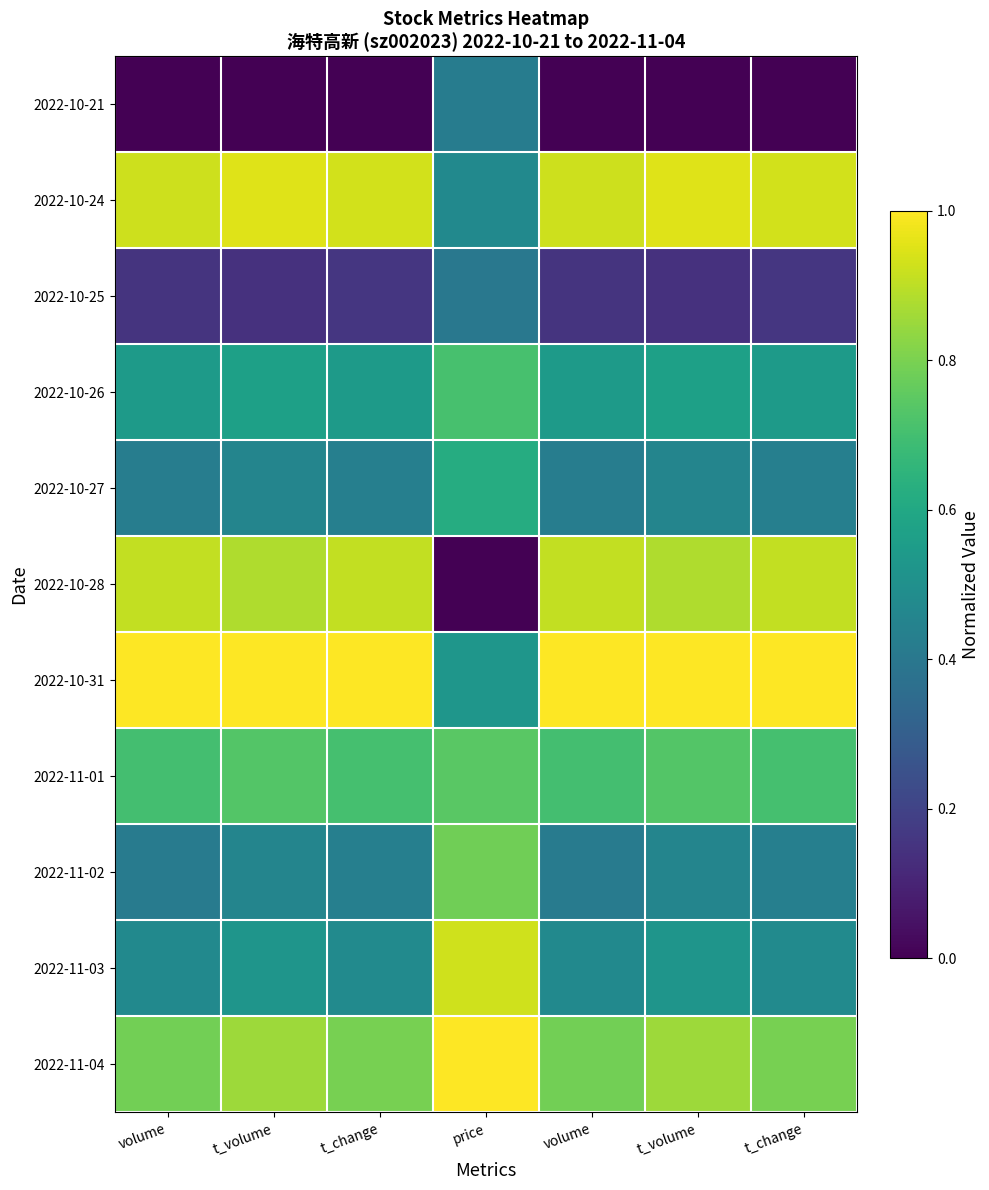

Reading left to right, what are all the values shown in this chart?

2022-10-21: volume=0.0	t_volume=0.0	t_change=0.0	price=0.4	volume=0.0	t_volume=0.0	t_change=0.0
2022-10-24: volume=0.9	t_volume=1.0	t_change=0.9	price=0.5	volume=0.9	t_volume=1.0	t_change=0.9
2022-10-25: volume=0.1	t_volume=0.1	t_change=0.2	price=0.4	volume=0.1	t_volume=0.1	t_change=0.2
2022-10-26: volume=0.5	t_volume=0.6	t_change=0.5	price=0.7	volume=0.5	t_volume=0.6	t_change=0.5
2022-10-27: volume=0.4	t_volume=0.5	t_change=0.4	price=0.6	volume=0.4	t_volume=0.5	t_change=0.4
2022-10-28: volume=0.9	t_volume=0.9	t_change=0.9	price=0.0	volume=0.9	t_volume=0.9	t_change=0.9
2022-10-31: volume=1.0	t_volume=1.0	t_change=1.0	price=0.5	volume=1.0	t_volume=1.0	t_change=1.0
2022-11-01: volume=0.7	t_volume=0.7	t_change=0.7	price=0.7	volume=0.7	t_volume=0.7	t_change=0.7
2022-11-02: volume=0.4	t_volume=0.5	t_change=0.4	price=0.8	volume=0.4	t_volume=0.5	t_change=0.4
2022-11-03: volume=0.5	t_volume=0.5	t_change=0.5	price=0.9	volume=0.5	t_volume=0.5	t_change=0.5
2022-11-04: volume=0.8	t_volume=0.9	t_change=0.8	price=1.0	volume=0.8	t_volume=0.9	t_change=0.8